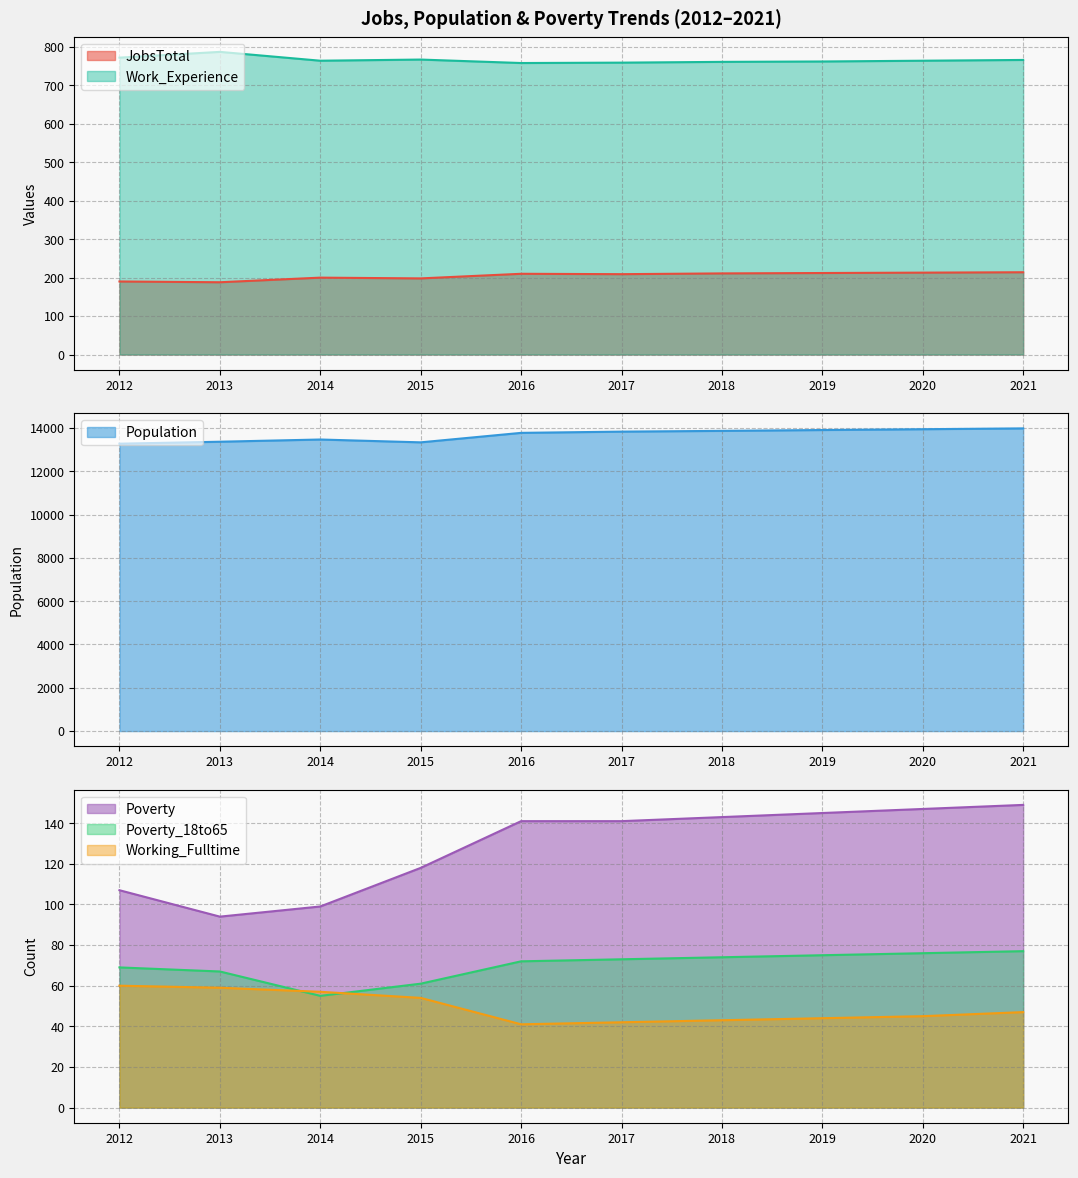

How many lines are shown in the chart?

6